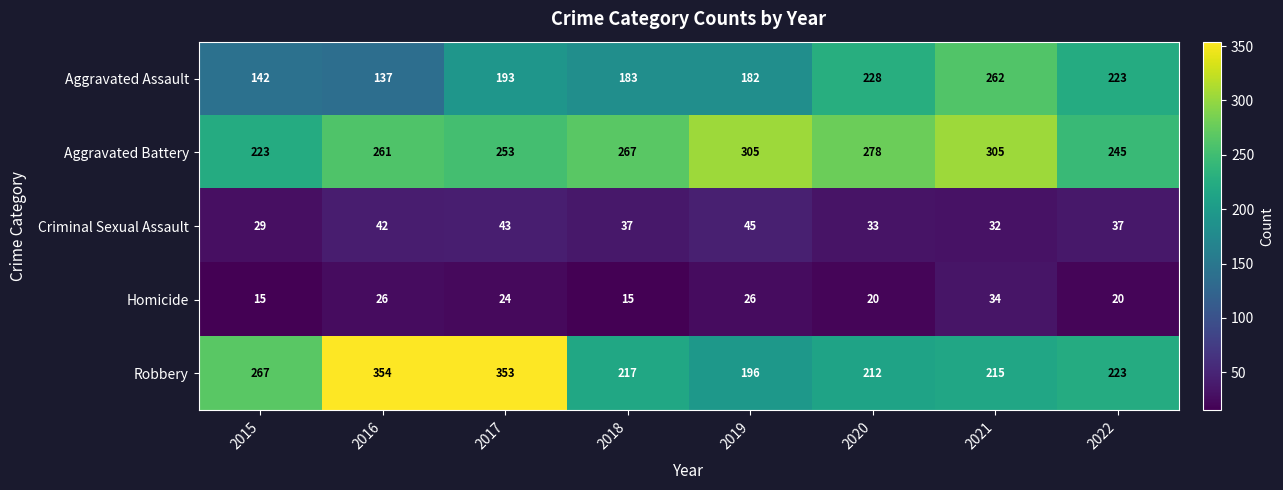

What is the maximum value shown in the chart?

354